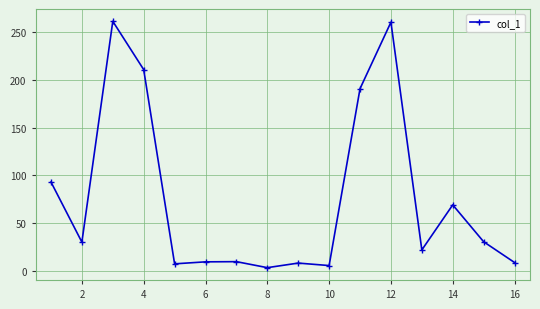

What is the value of the 11th point from the left?

191.0